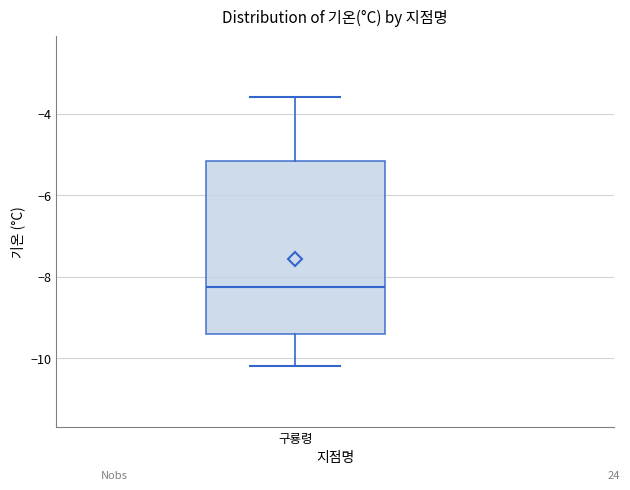

Transcribe this box plot: give where the median line is, the range the box spans, and where the two whiskers end, as read against the y-axis. The values are not printed on the chart, so give them approximately, as read against the axis.

median -8.2, box -9.4 to -5.2, whiskers -10.2 to -3.6